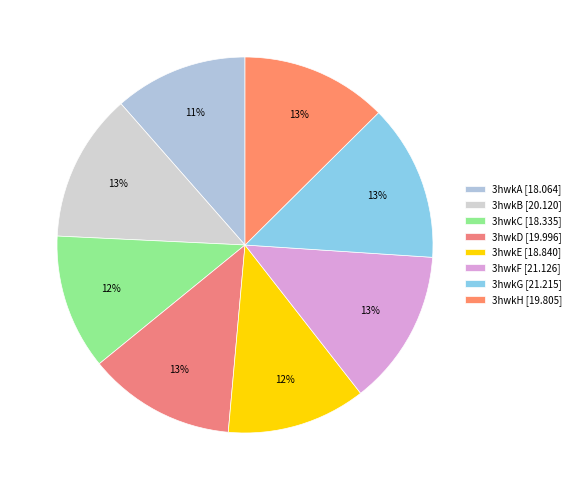

What is the total percentage of 3hwkH and 3hwkF?

26.0%